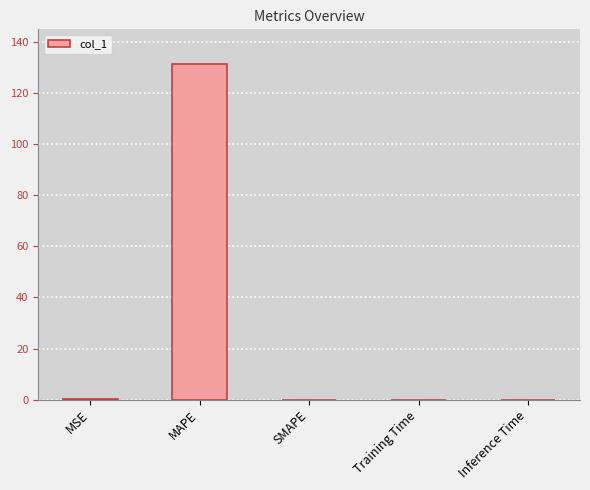

The chart shows a value of -59.5 at SMAPE. True or false?

False